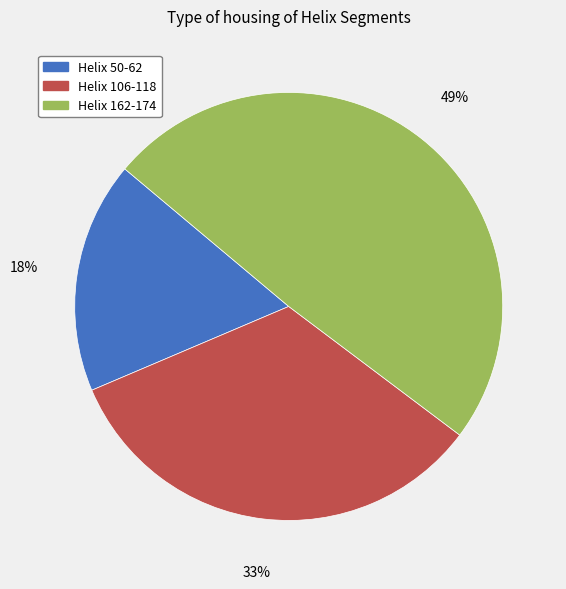

Is there any slice that represents more than half of the pie?

No